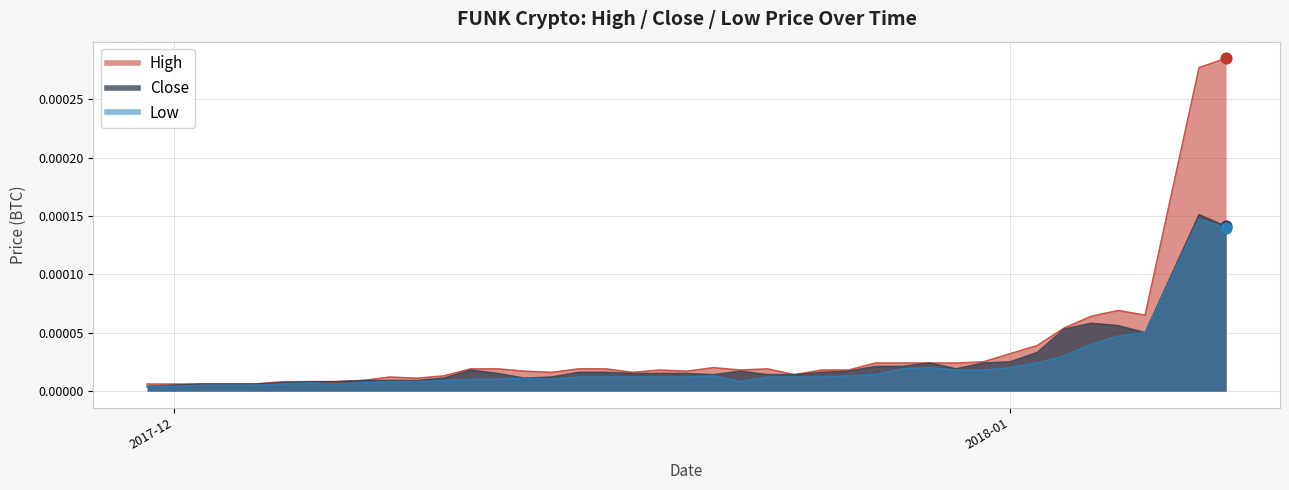

At how many categories does at least one series exceed 0?

40